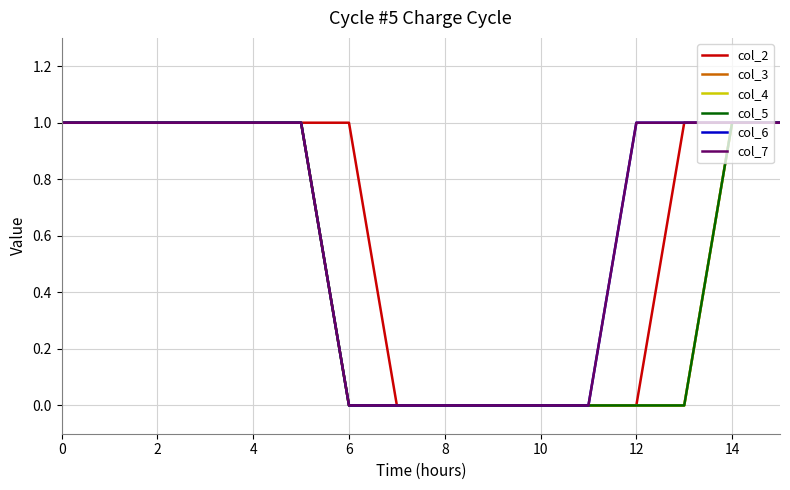

How many col_2 values are between 0 and 1?

16